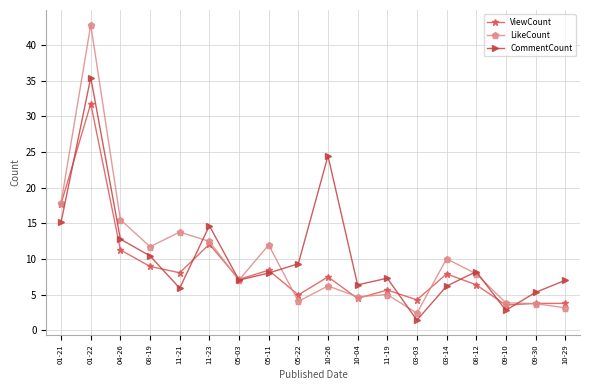

Which series has the widest spread of values?

LikeCount